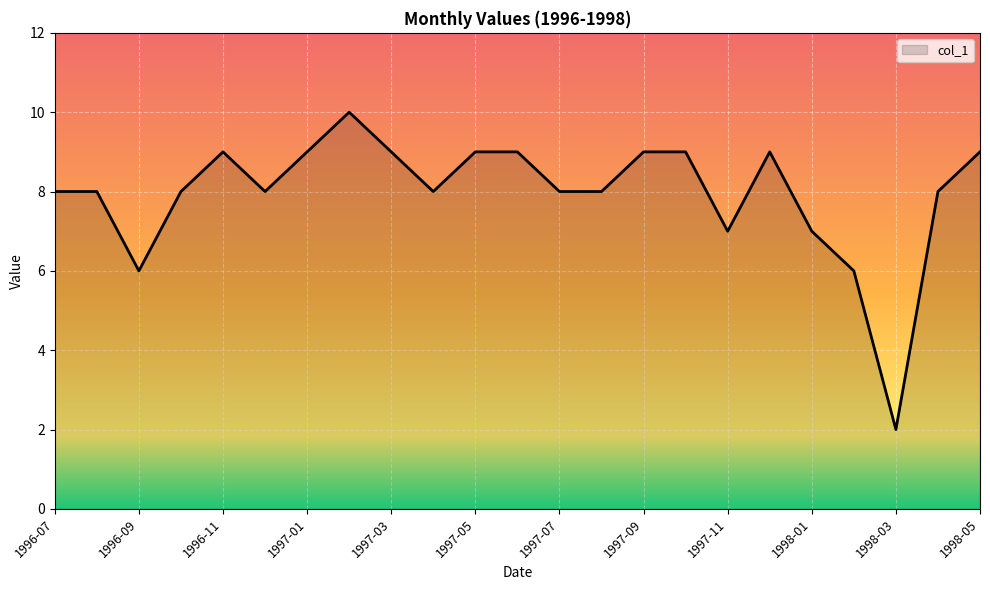

What is the greatest value displayed?

10